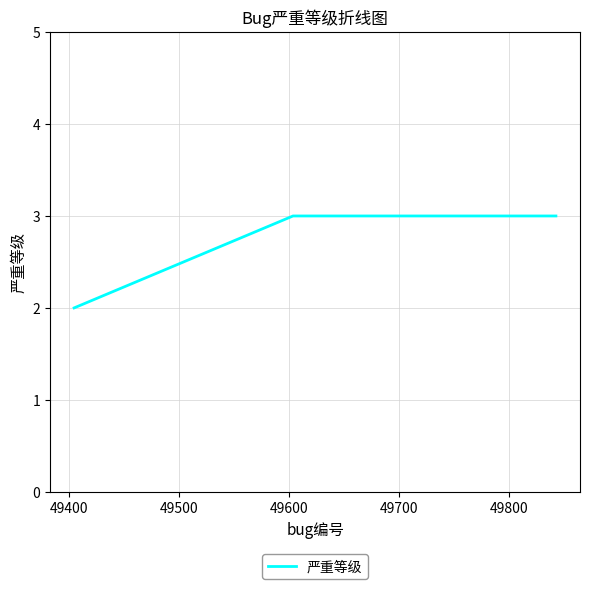

What is the sum of all values?

8